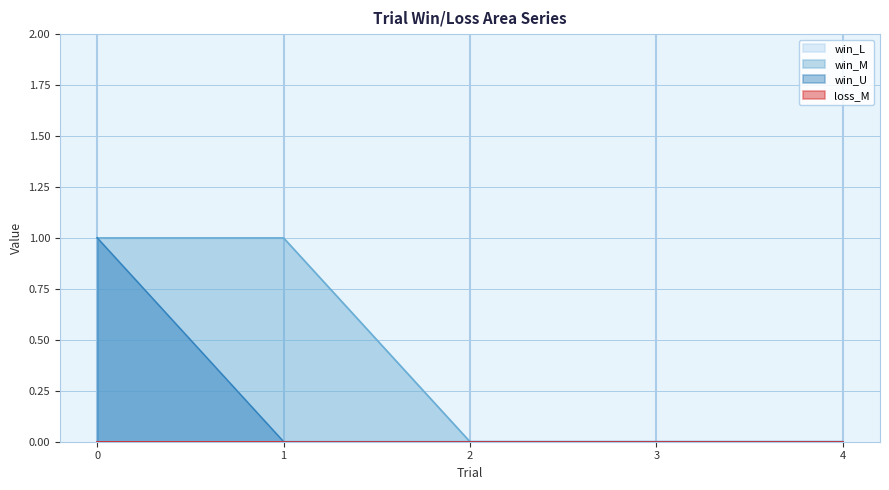

Which series has the largest total across all categories?

win_M